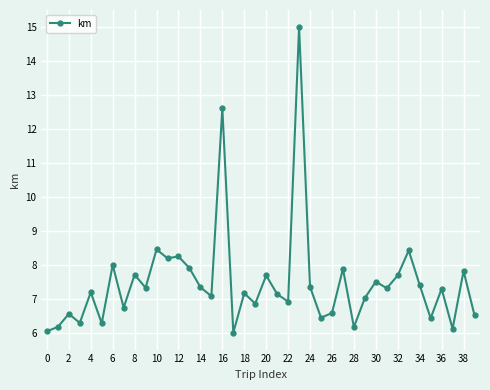

True or false: the data has more than 0 interior local peaks.

True